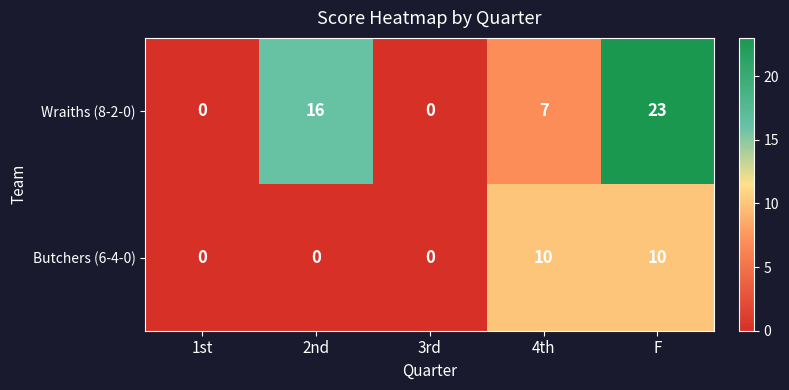

Is it true that Butchers (6-4-0) equals 0 at 3rd?

True